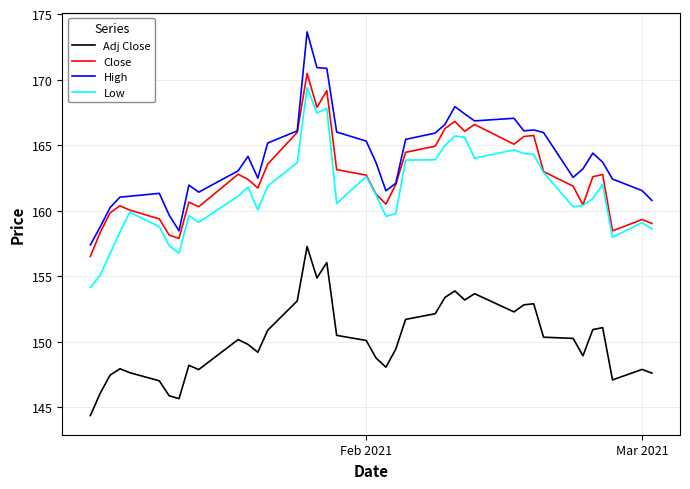

Is this an area chart (filled region under the line)?

No